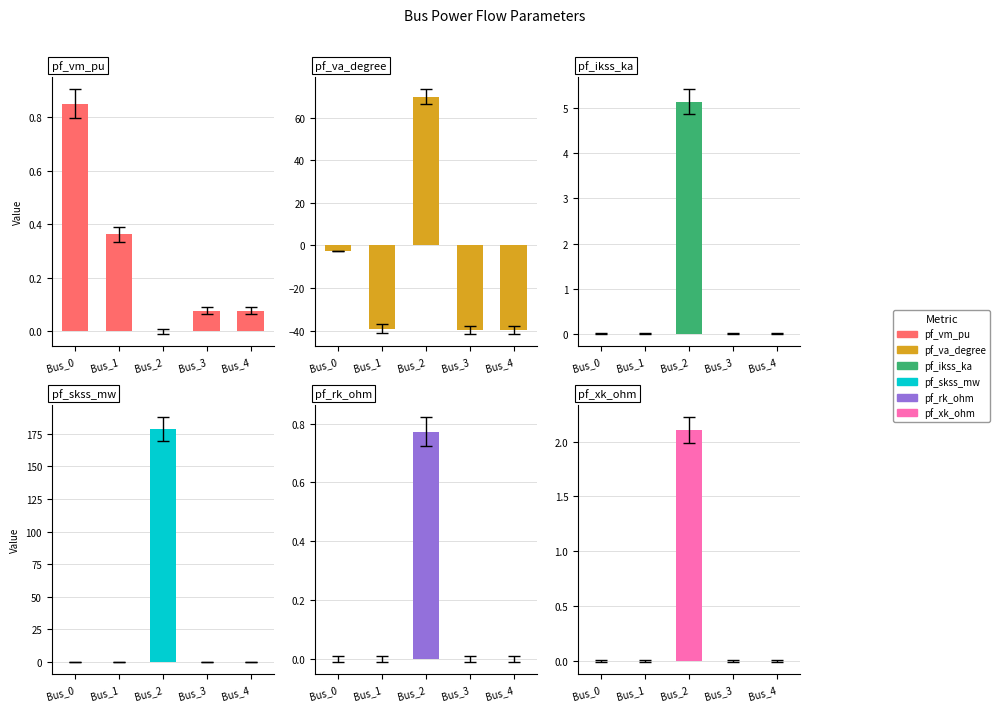

What is the difference between the maximum and minimum values in the pf_xk_ohm series?

2.1